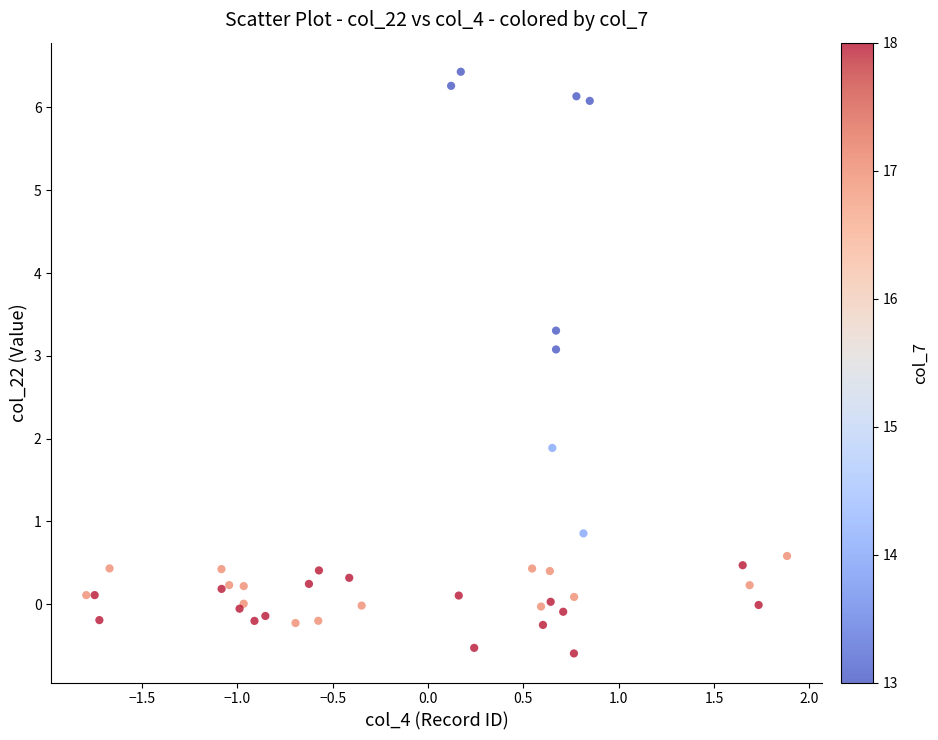

What Y value in the scatter plot is closest to 2?

1.9